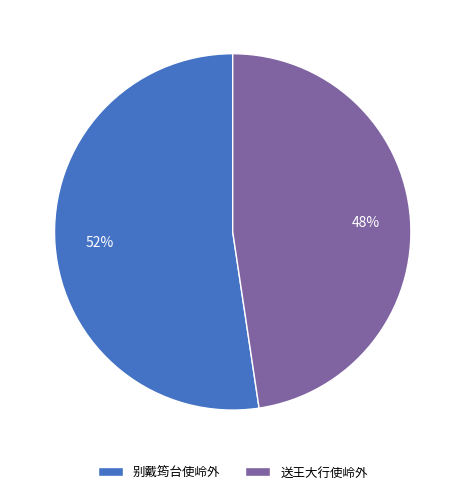

Between 别戴筠台使岭外 and 送王大行使岭外, which is larger?

别戴筠台使岭外